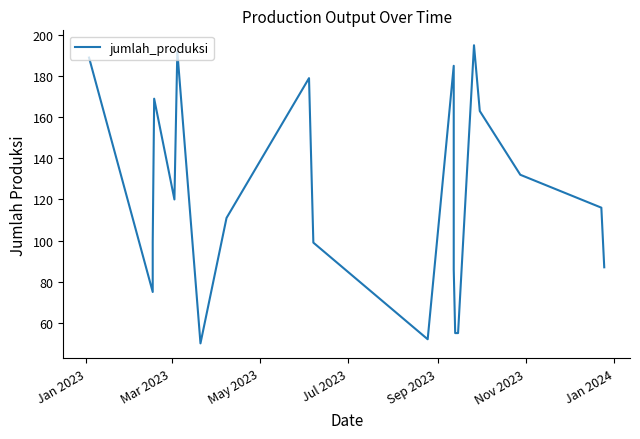

How many values are below 116?

10